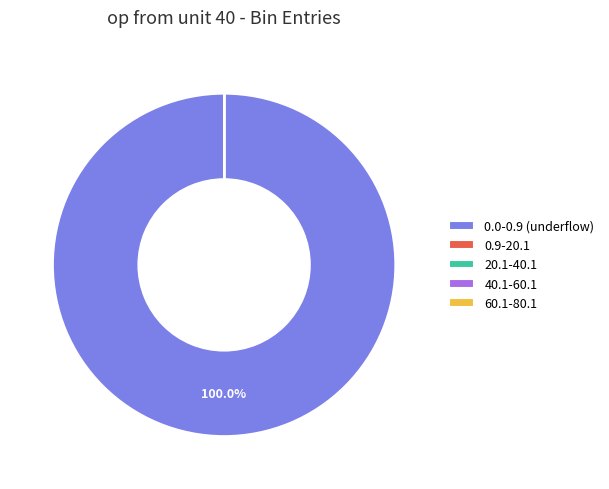

What is the largest slice in the pie chart?

0.0-0.9 (underflow)